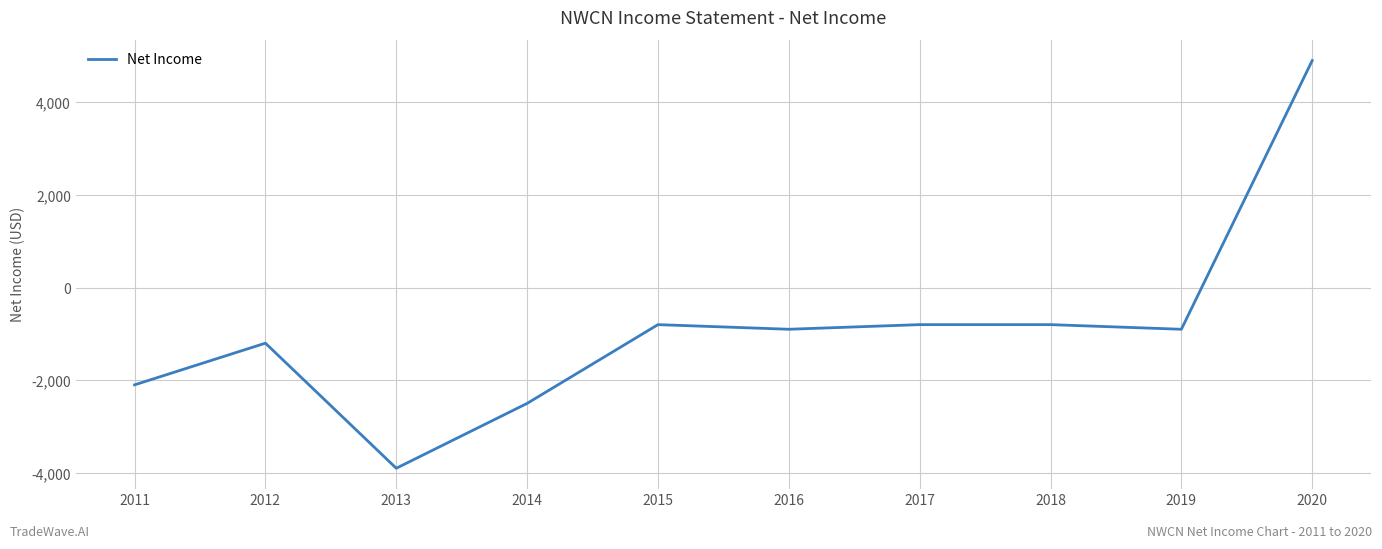

How many interior local valleys (lower than both neighbors) does the data have?

3